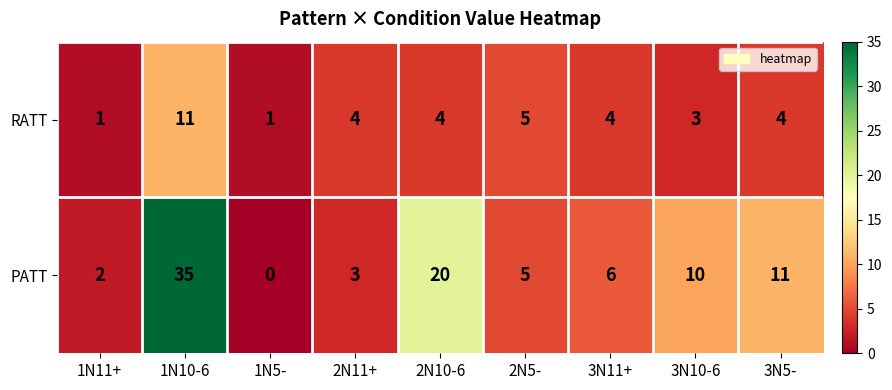

The value of RATT at 3N5- is 3. True or false?

False